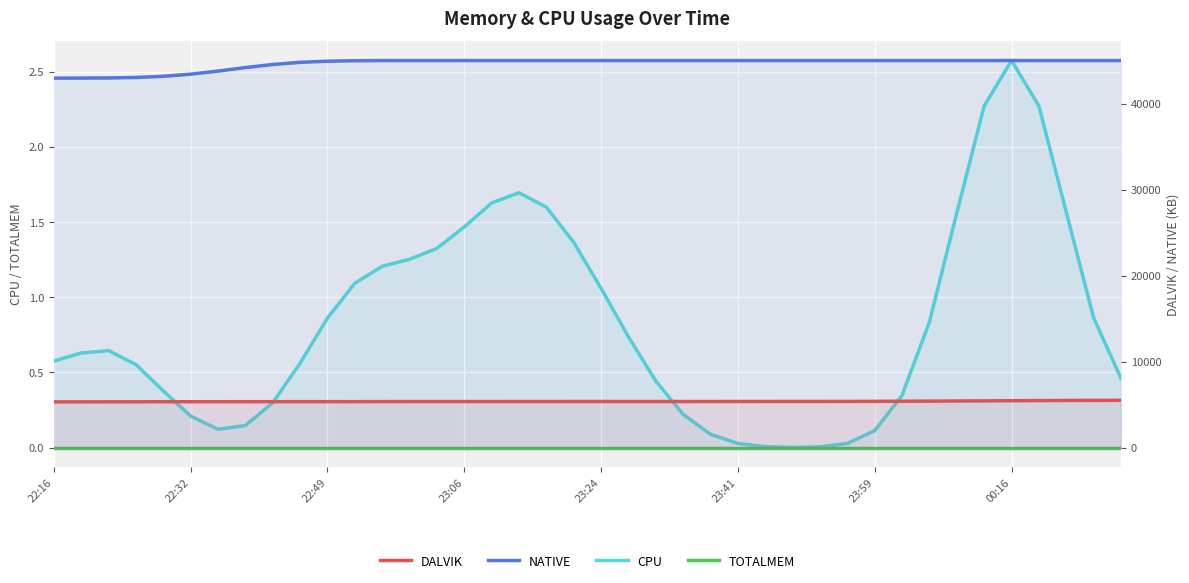

True or false: NATIVE has more than 2 interior local peaks.

False